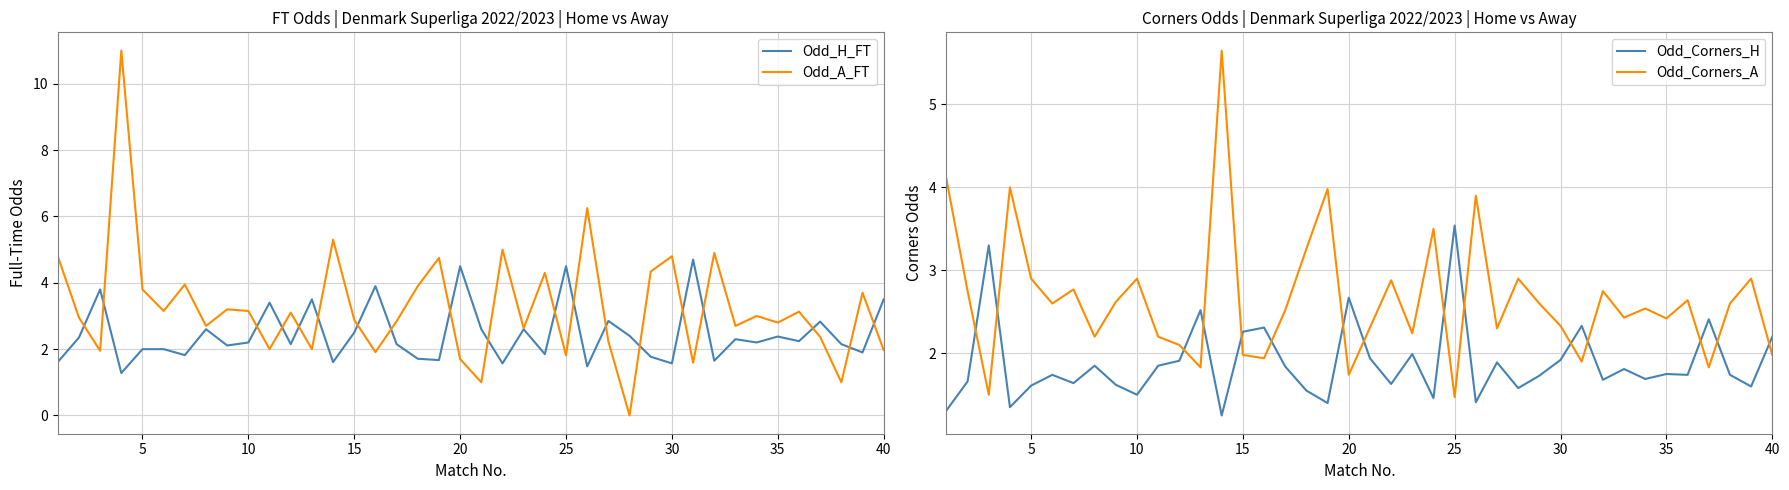

What is the maximum value shown in the chart?

11.0